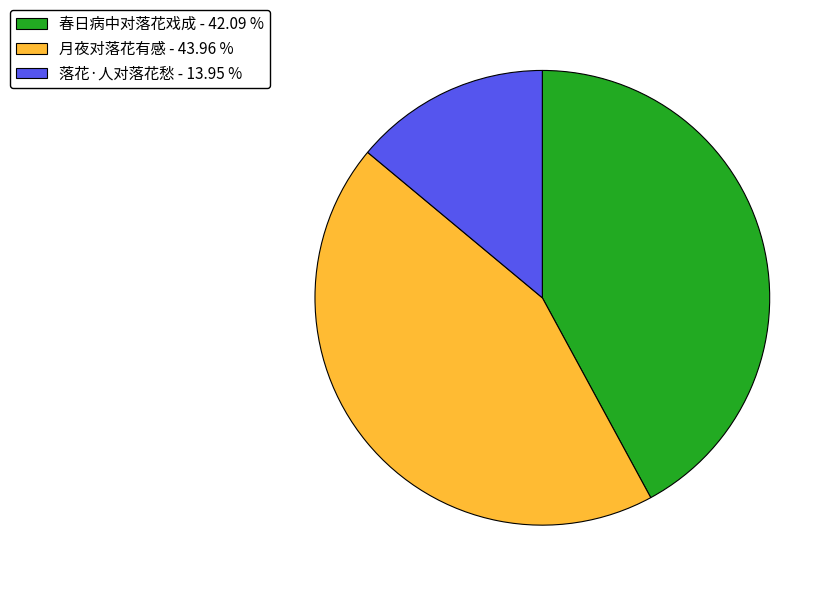

Combined, do 春日病中对落花戏成 - 42.09 % and 月夜对落花有感 - 43.96 % account for over 50%?

Yes